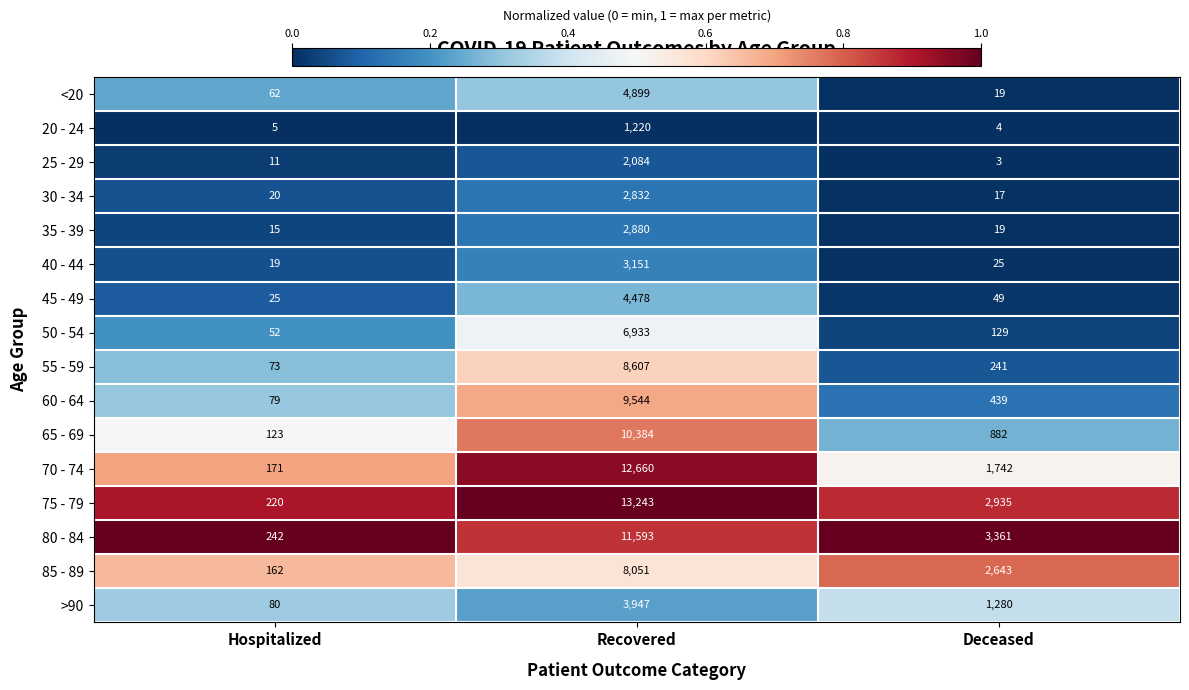

How many data points in 40 - 44 are less than 25?

1